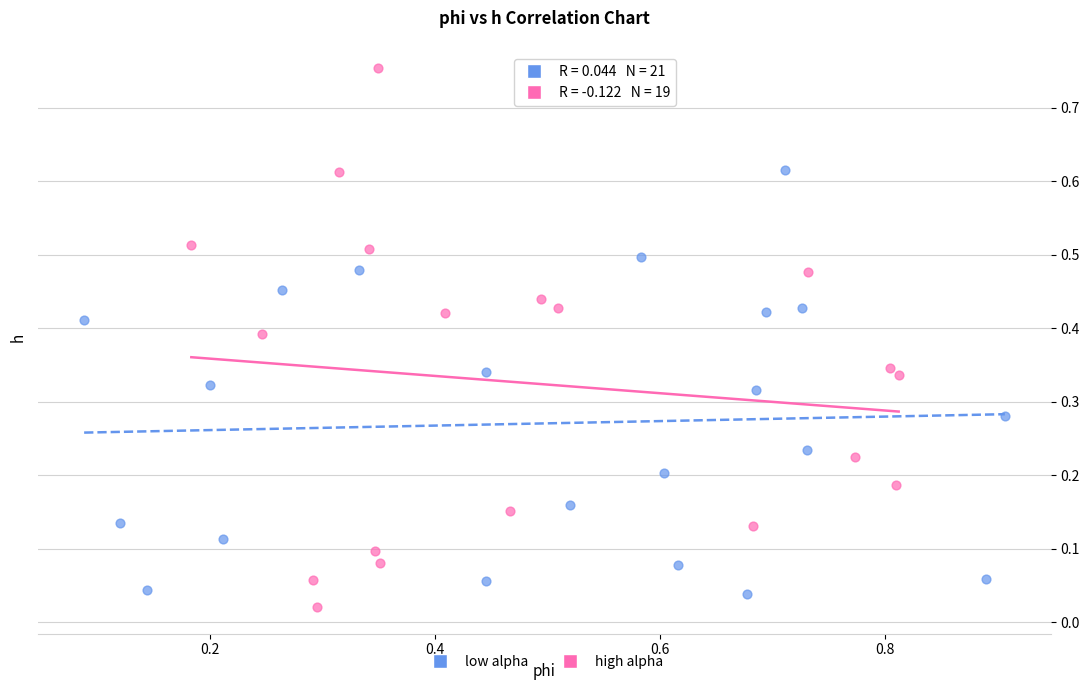

Which series contains the lowest Y value?

high alpha